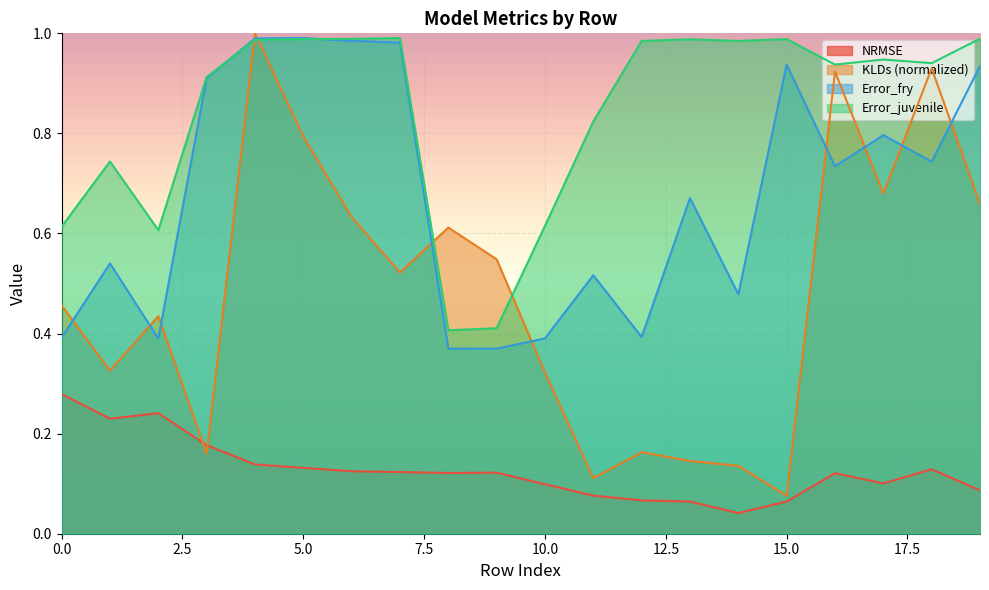

Reading left to right, transcribe all the data shown in this chart.

NRMSE: 0=0.3	1=0.2	2=0.2	3=0.2	4=0.1	5=0.1	6=0.1	7=0.1	8=0.1	9=0.1	10=0.1	11=0.1	12=0.1	13=0.1	14=0.0	15=0.1	16=0.1	17=0.1	18=0.1	19=0.1
KLDs_norm: 0=0.5	1=0.3	2=0.4	3=0.2	4=1.0	5=0.8	6=0.6	7=0.5	8=0.6	9=0.5	10=0.3	11=0.1	12=0.2	13=0.1	14=0.1	15=0.1	16=0.9	17=0.7	18=0.9	19=0.7
Error_fry: 0=0.4	1=0.5	2=0.4	3=0.9	4=1.0	5=1.0	6=1.0	7=1.0	8=0.4	9=0.4	10=0.4	11=0.5	12=0.4	13=0.7	14=0.5	15=0.9	16=0.7	17=0.8	18=0.7	19=0.9
Error_juvenile: 0=0.6	1=0.7	2=0.6	3=0.9	4=1.0	5=1.0	6=1.0	7=1.0	8=0.4	9=0.4	10=0.6	11=0.8	12=1.0	13=1.0	14=1.0	15=1.0	16=0.9	17=0.9	18=0.9	19=1.0